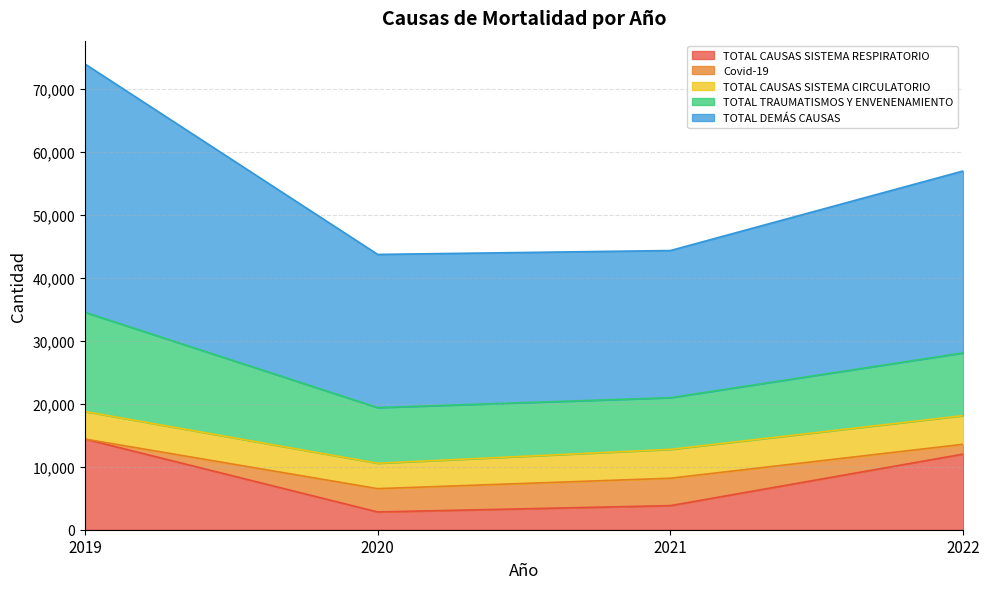

What is the sum of the TOTAL CAUSAS SISTEMA RESPIRATORIO values at 2020 and 2022?

14828